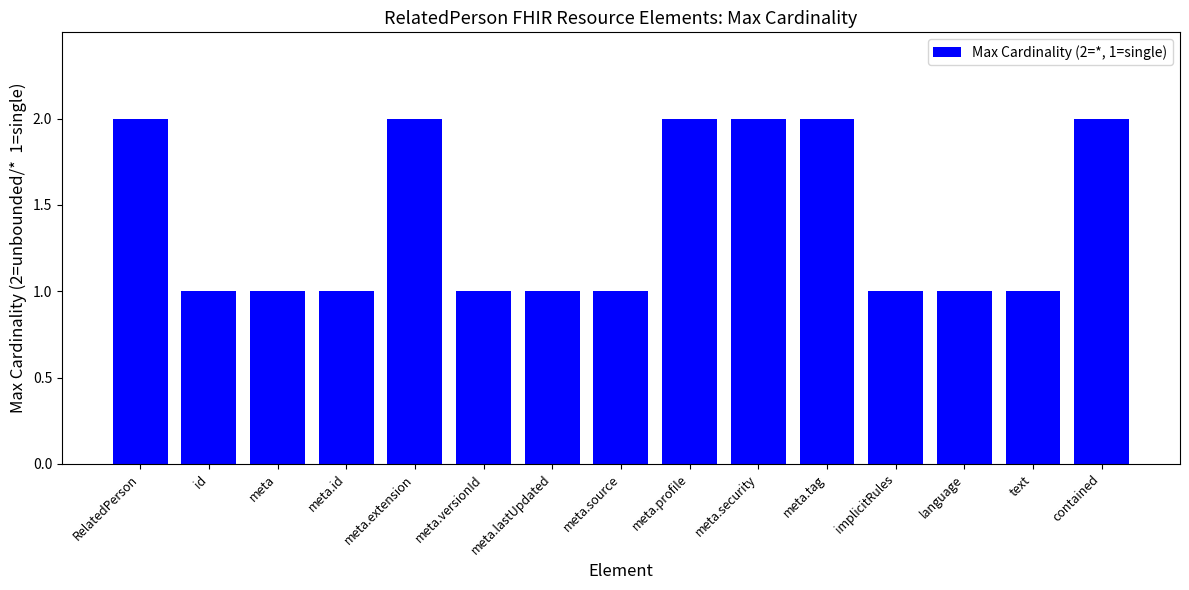

True or false: the data shows 2 at contained.

True